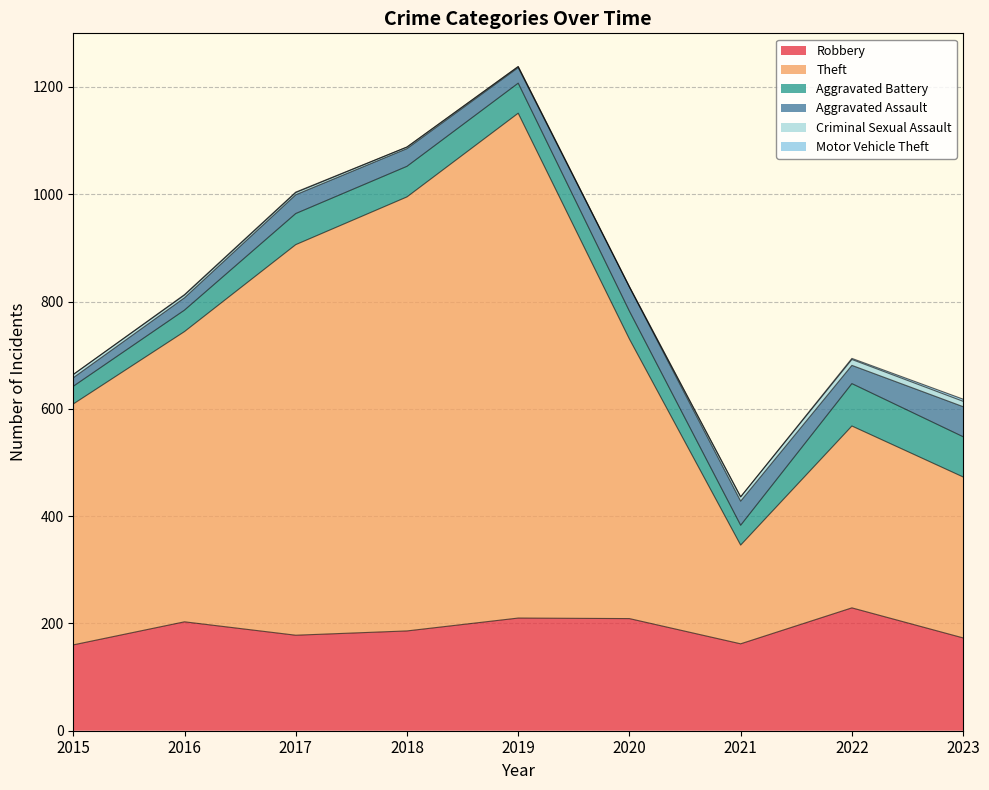

What is the total value across all series at 2023?

618